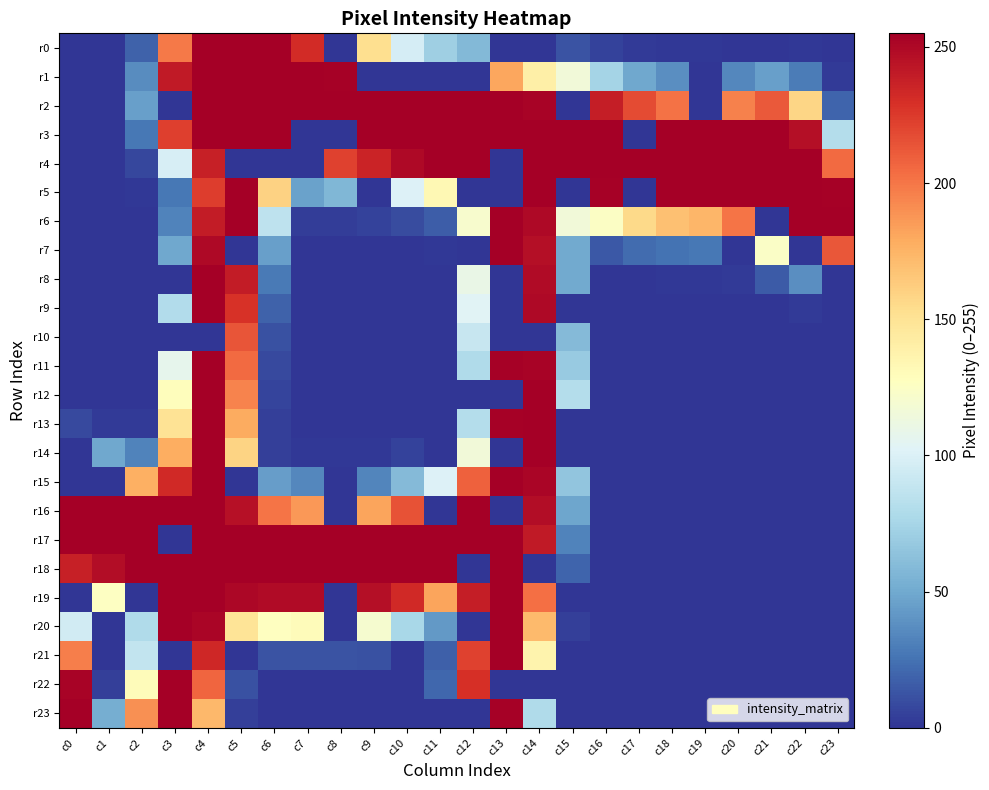

At which category is the sum across all series the highest?

c4